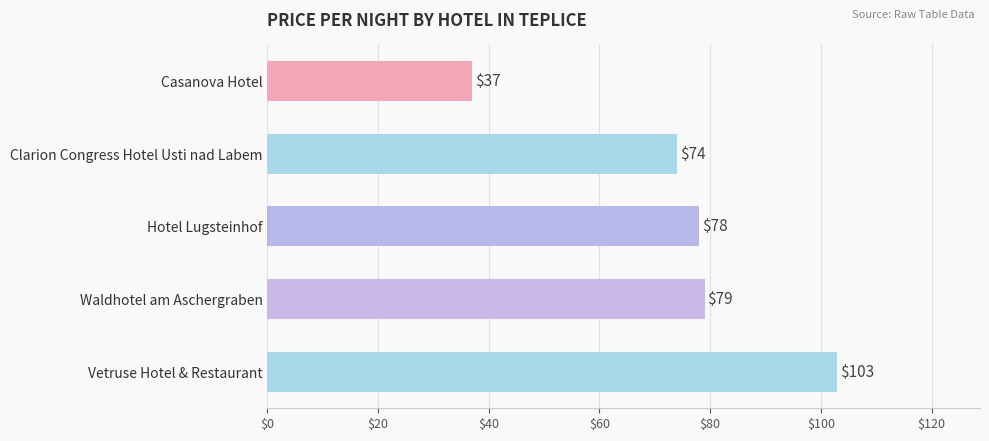

What is the average value?

74